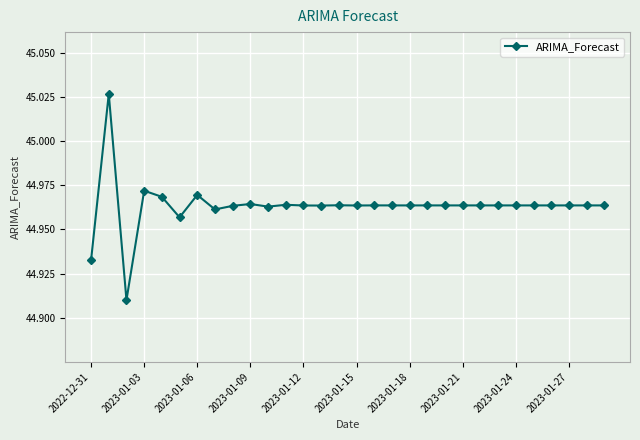

How many values are between 44 and 45?

29